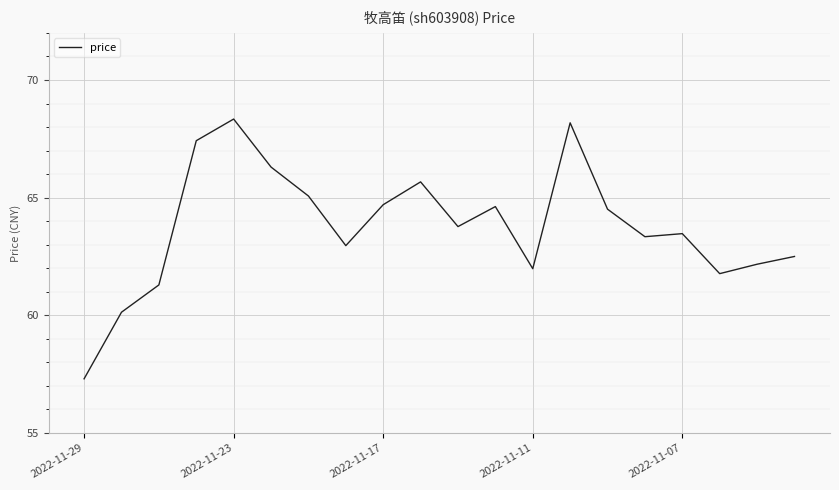

What is the maximum value shown in the chart?

68.3